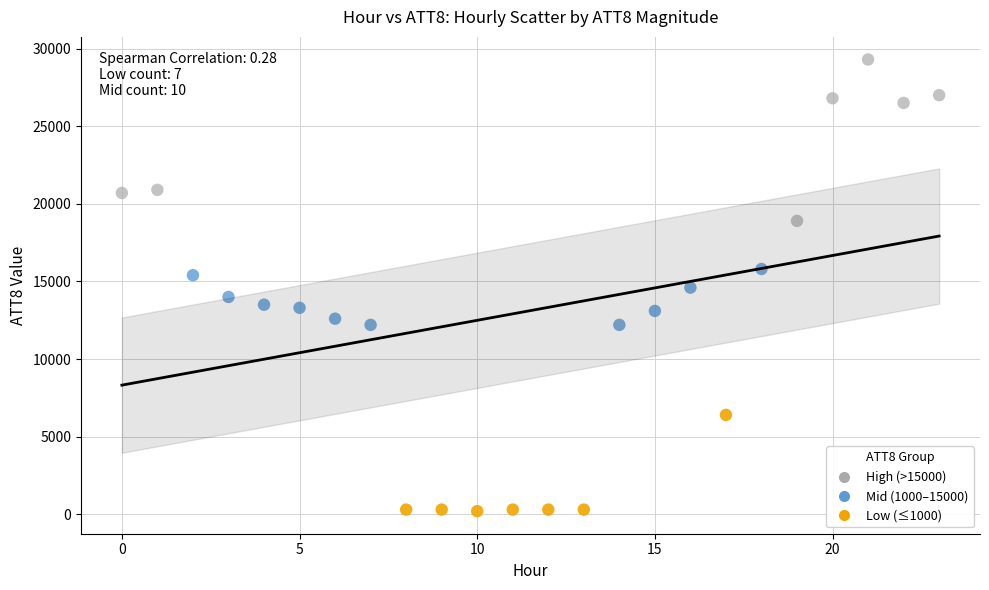

Which series has the largest Y range (max minus min)?

High (>15000)